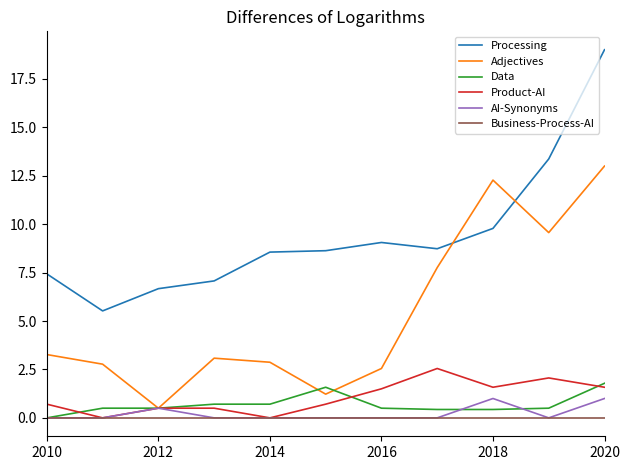

True or false: Processing and Data intersect in this chart.

False